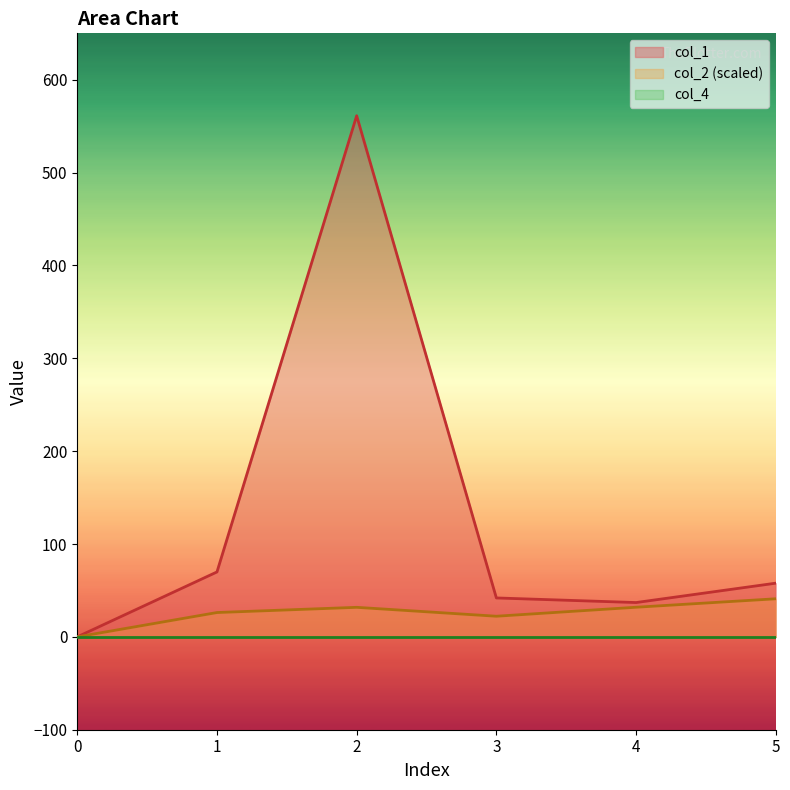

True or false: col_2 and col_1 intersect in this chart.

False